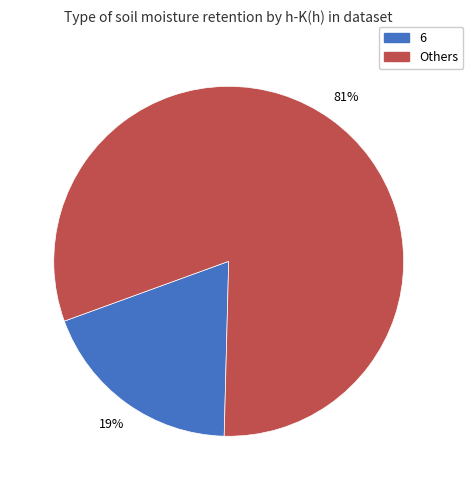

To the nearest percent, what is the difference between the largest and smallest slice percentages?

62%